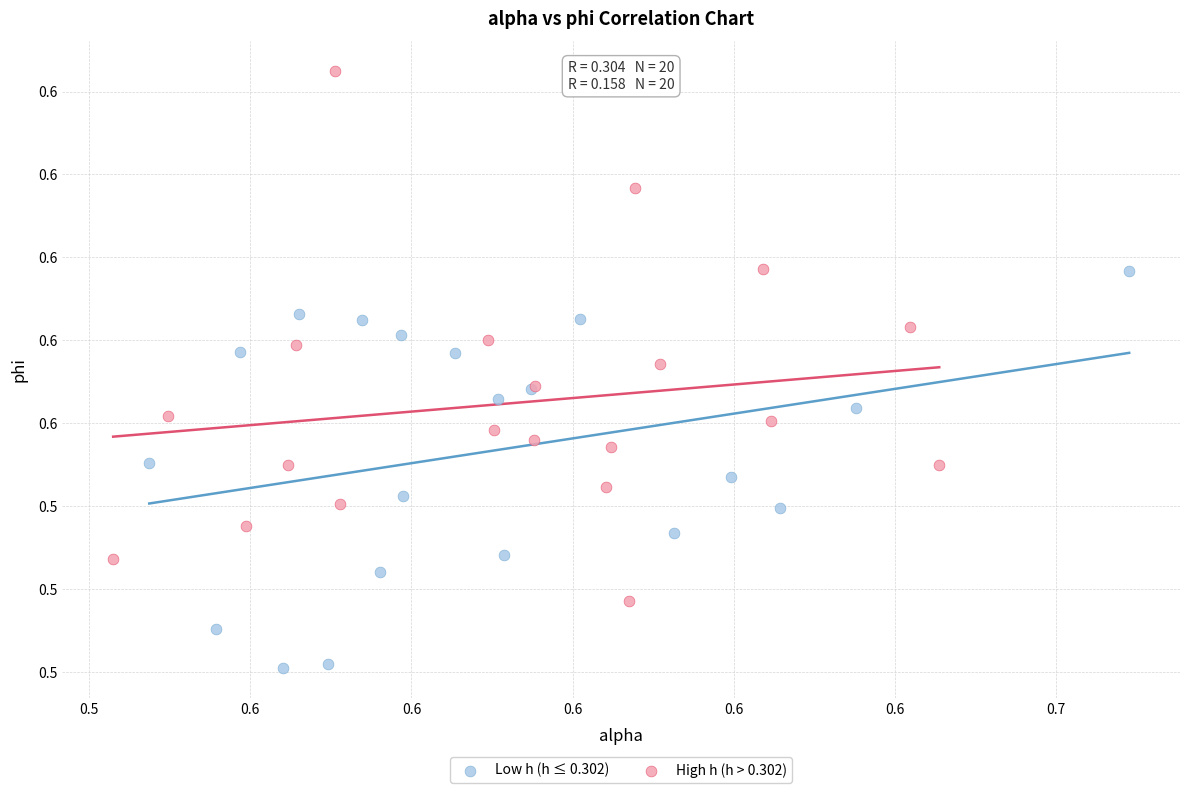

What are all the series names shown in the legend?

Low h (h ≤ 0.302), High h (h > 0.302)